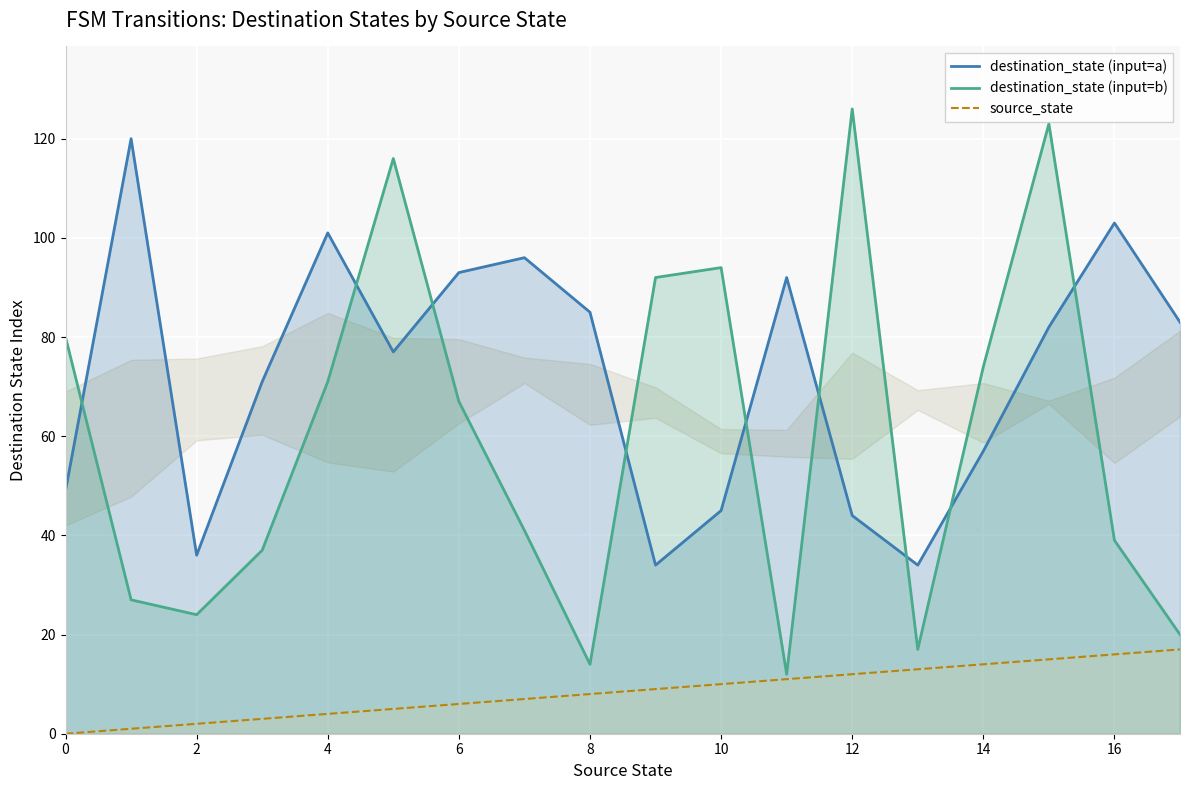

The source_state series shows 11 at 11. True or false?

True